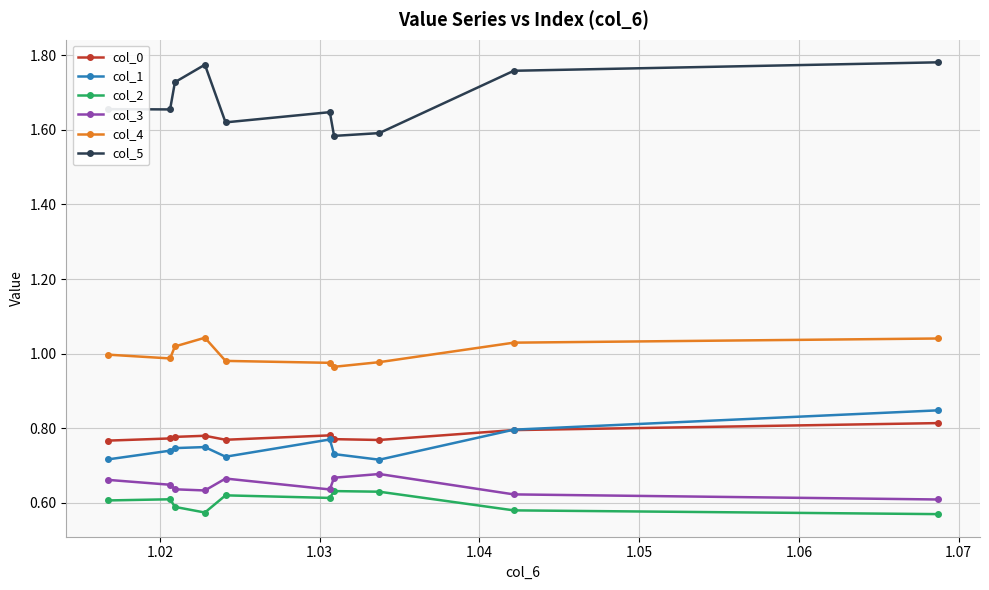

What are all the series names shown in the legend?

col_0, col_1, col_2, col_3, col_4, col_5